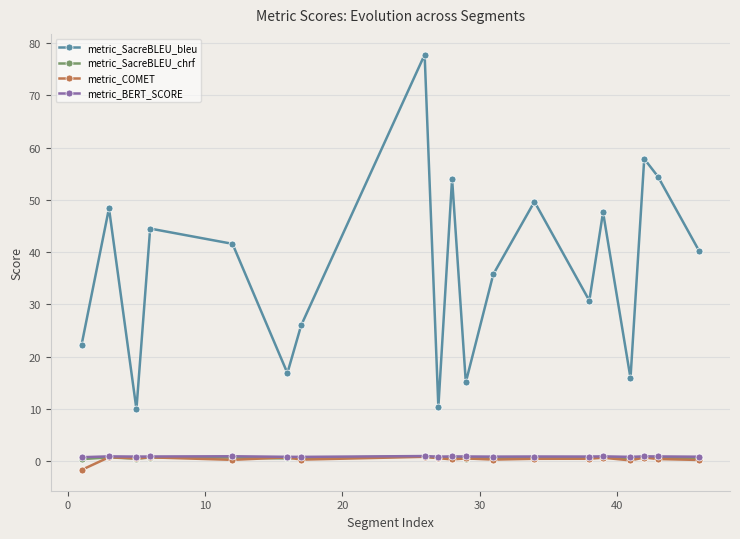

What is the value of the metric_SacreBLEU_bleu point at the 19th from the left?

40.2